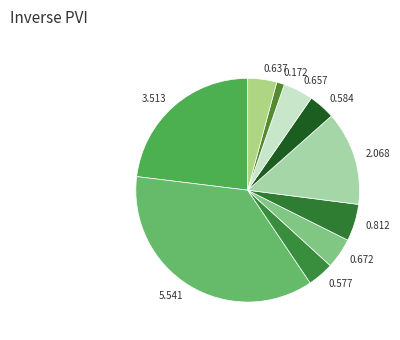

Is 5.541 the majority of the pie?

No